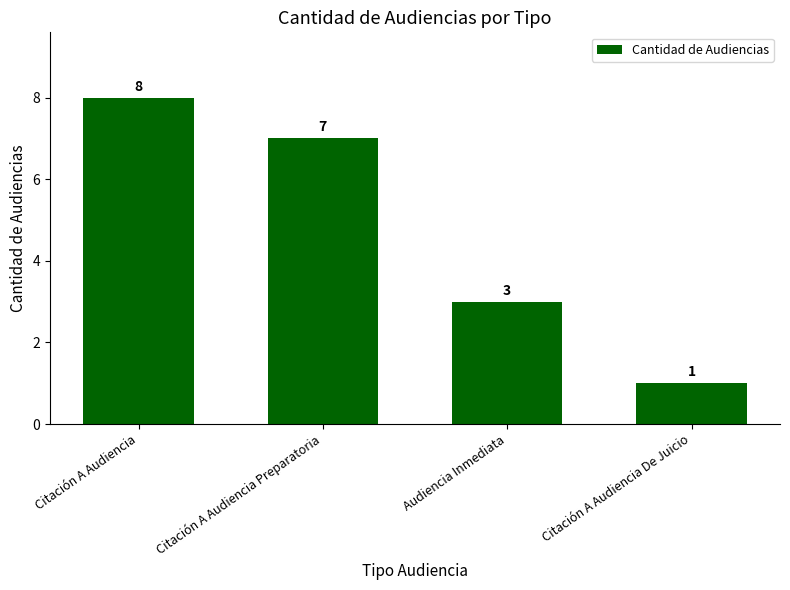

Is it true that the value at Citación A Audiencia is 8?

True